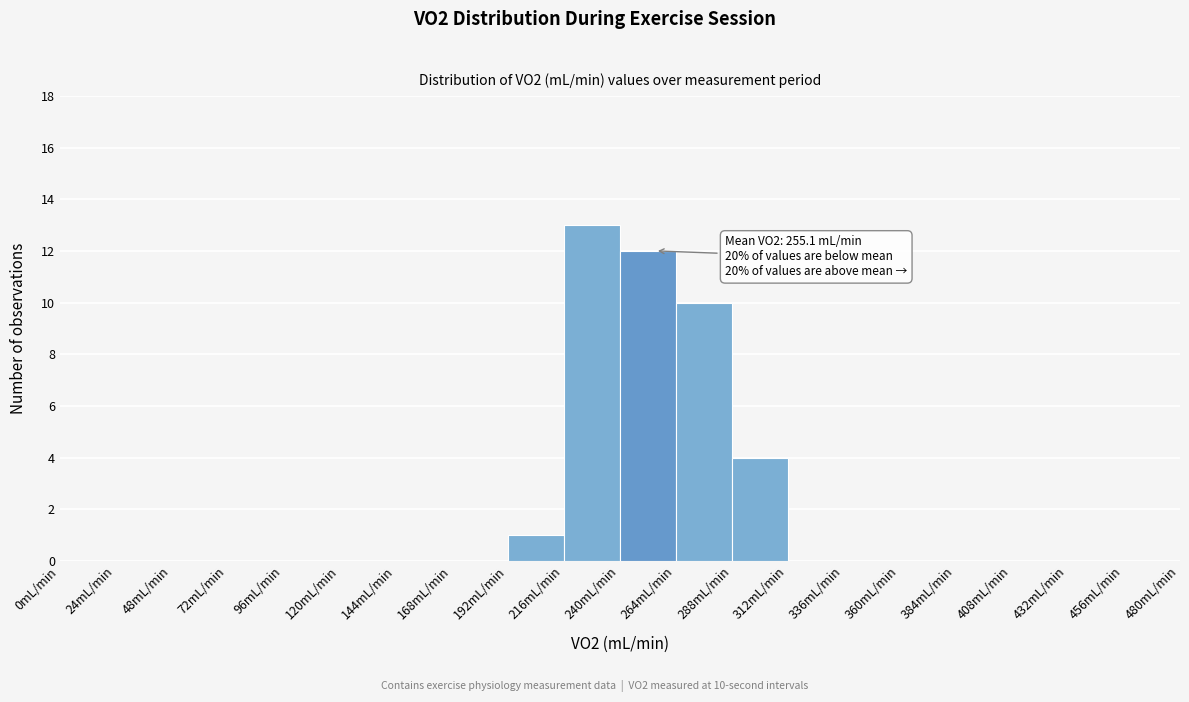

Over which range of the x-axis is the bar tallest?

216 to 240